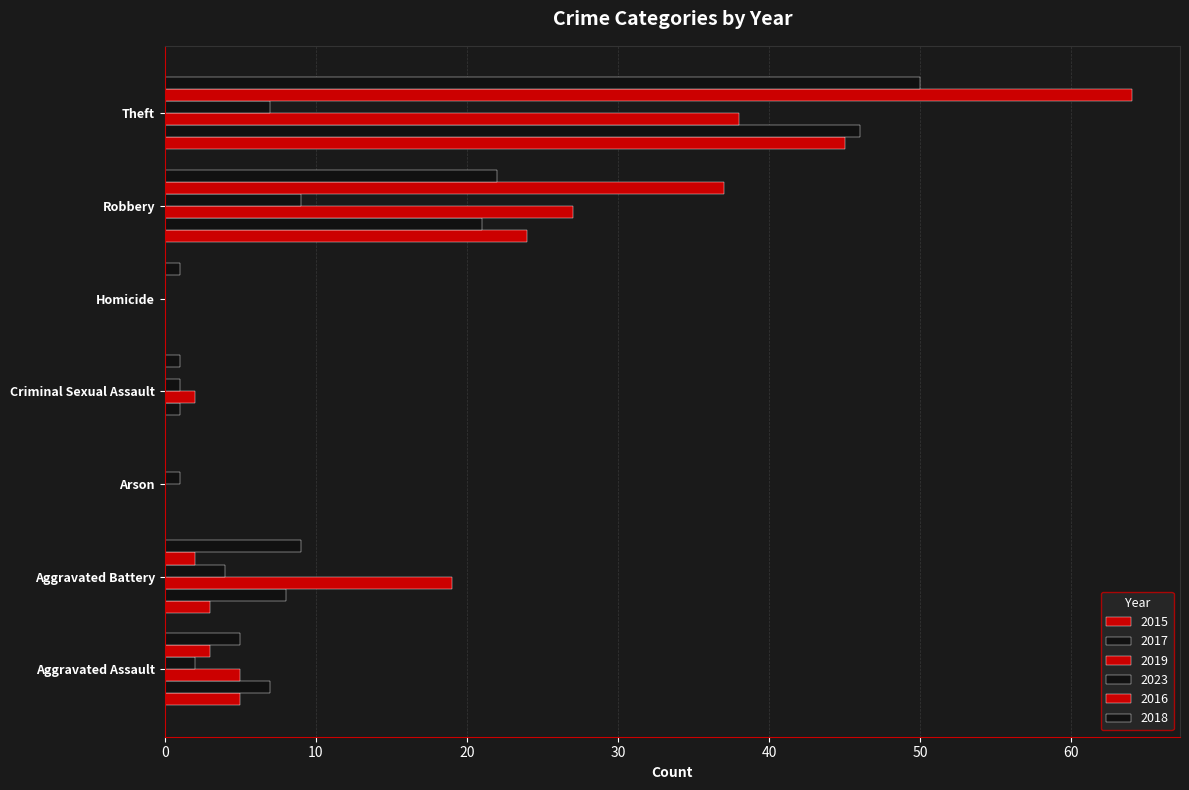

Count the number of data series in this chart.

6